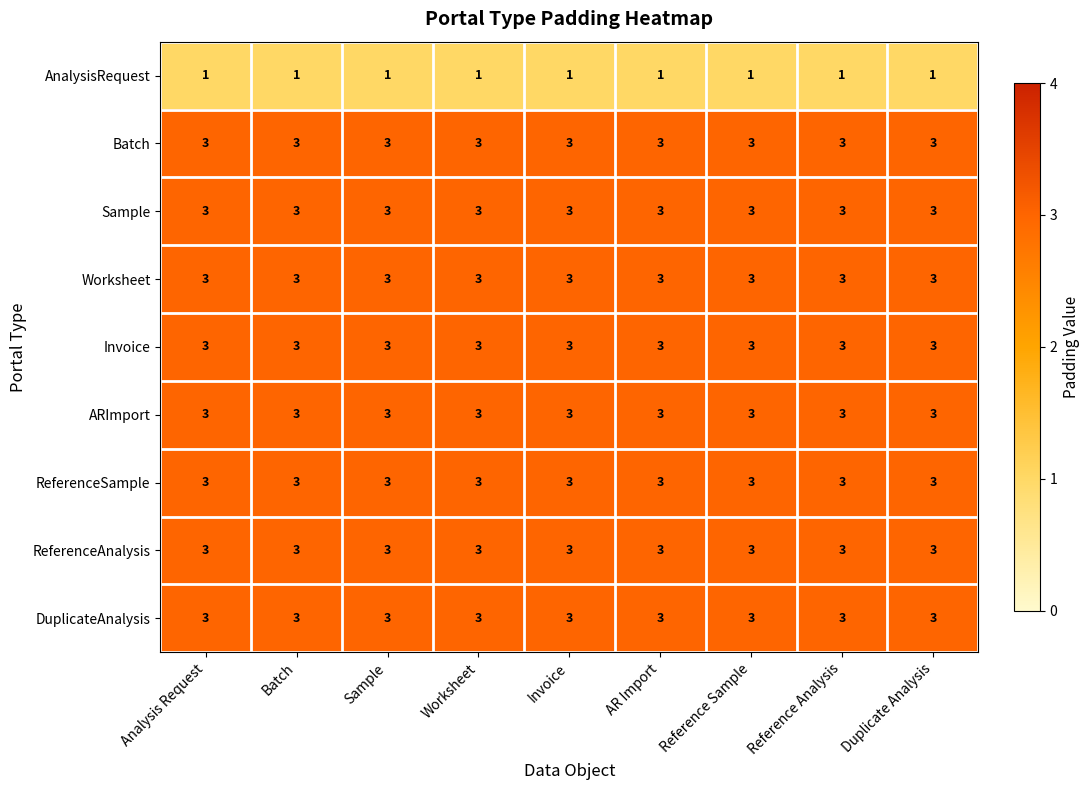

What is the greatest value displayed?

3